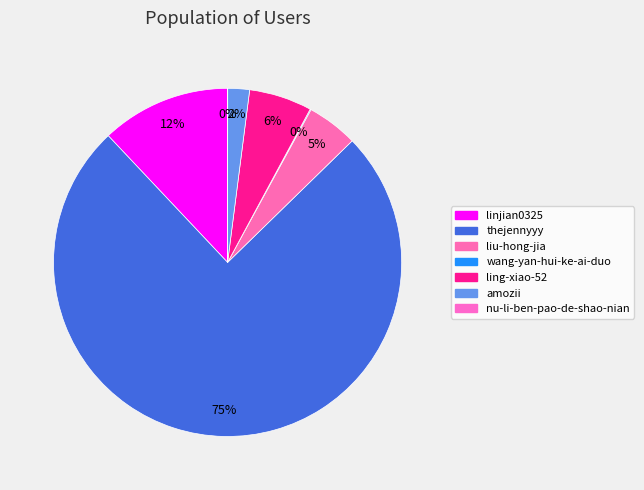

How many slices are in this pie chart?

7